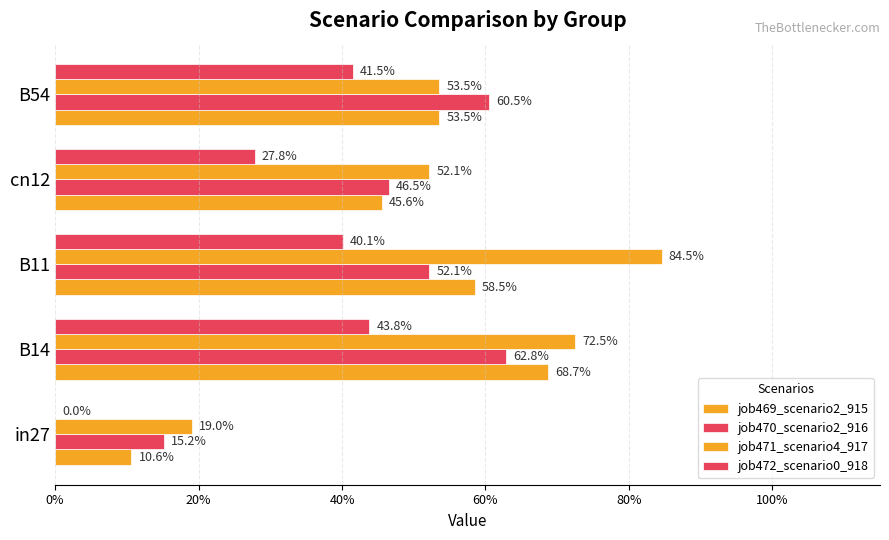

How many categories are shown in the chart?

5